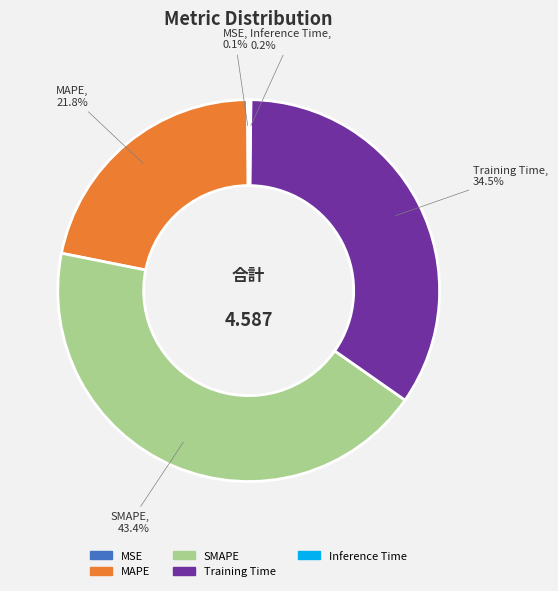

Does SMAPE account for over 50% of the chart?

No